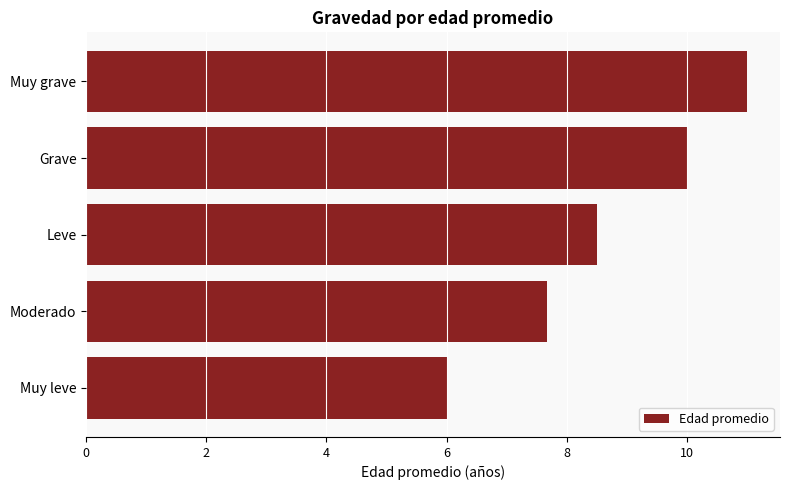

How many categories are shown in the chart?

5